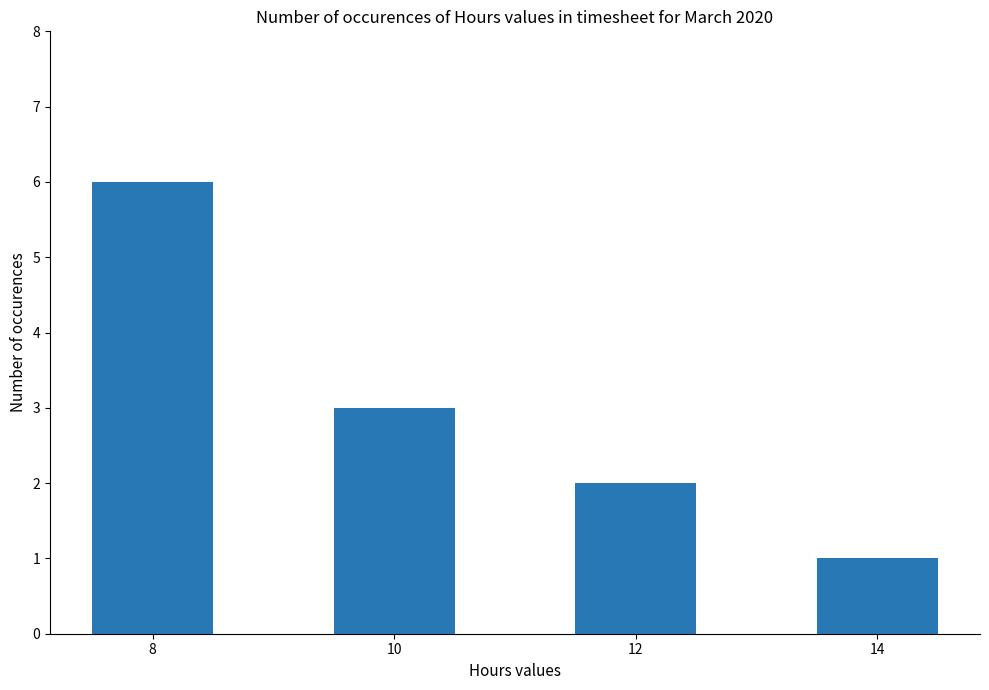

What is the approximate value at 12?

2